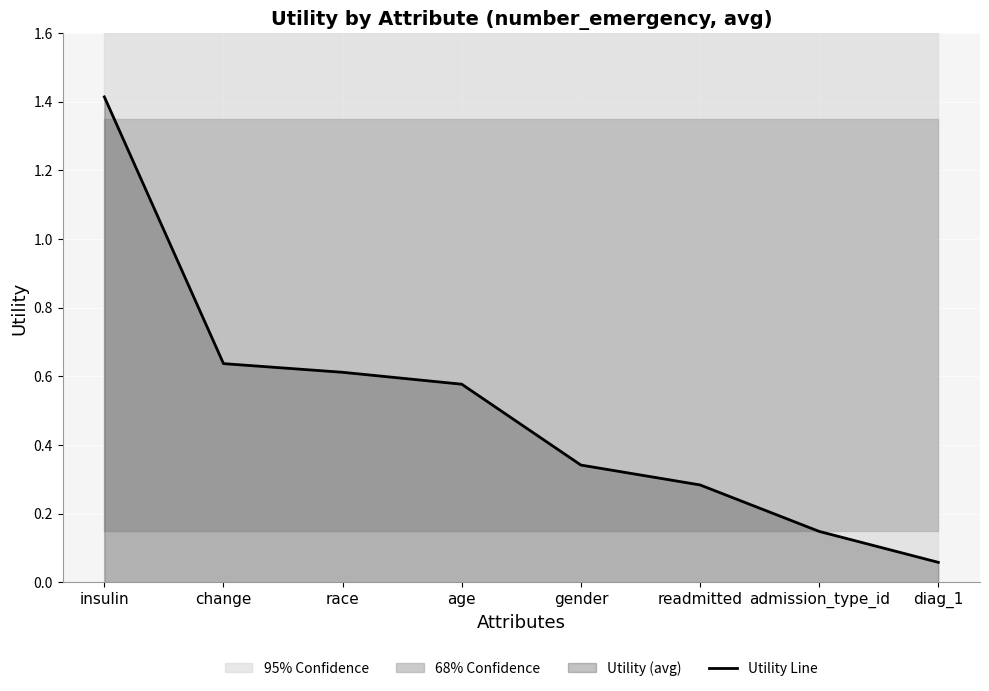

True or false: there are more than 1 points higher than both neighbors.

False